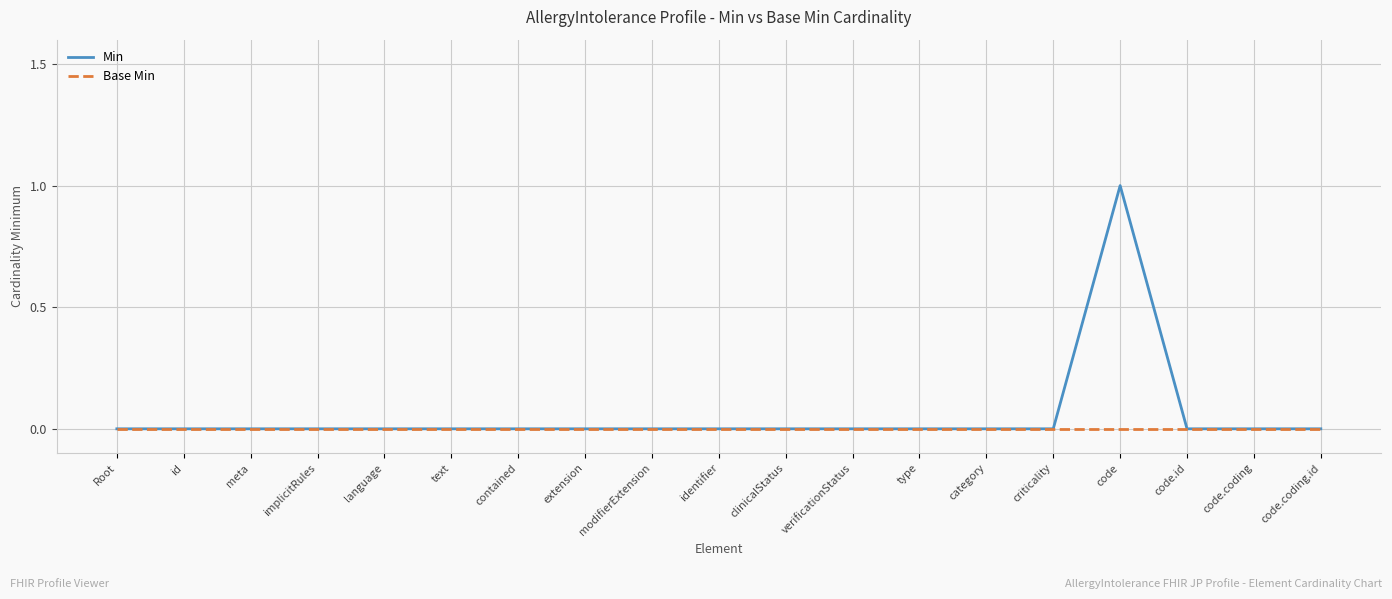

Reading right to left, transcribe all the data shown in this chart.

Min: code.coding.id=0	code.coding=0	code.id=0	code=1	criticality=0	category=0	type=0	verificationStatus=0	clinicalStatus=0	identifier=0	modifierExtension=0	extension=0	contained=0	text=0	language=0	implicitRules=0	meta=0	id=0	Root=0
Base Min: code.coding.id=0	code.coding=0	code.id=0	code=0	criticality=0	category=0	type=0	verificationStatus=0	clinicalStatus=0	identifier=0	modifierExtension=0	extension=0	contained=0	text=0	language=0	implicitRules=0	meta=0	id=0	Root=0